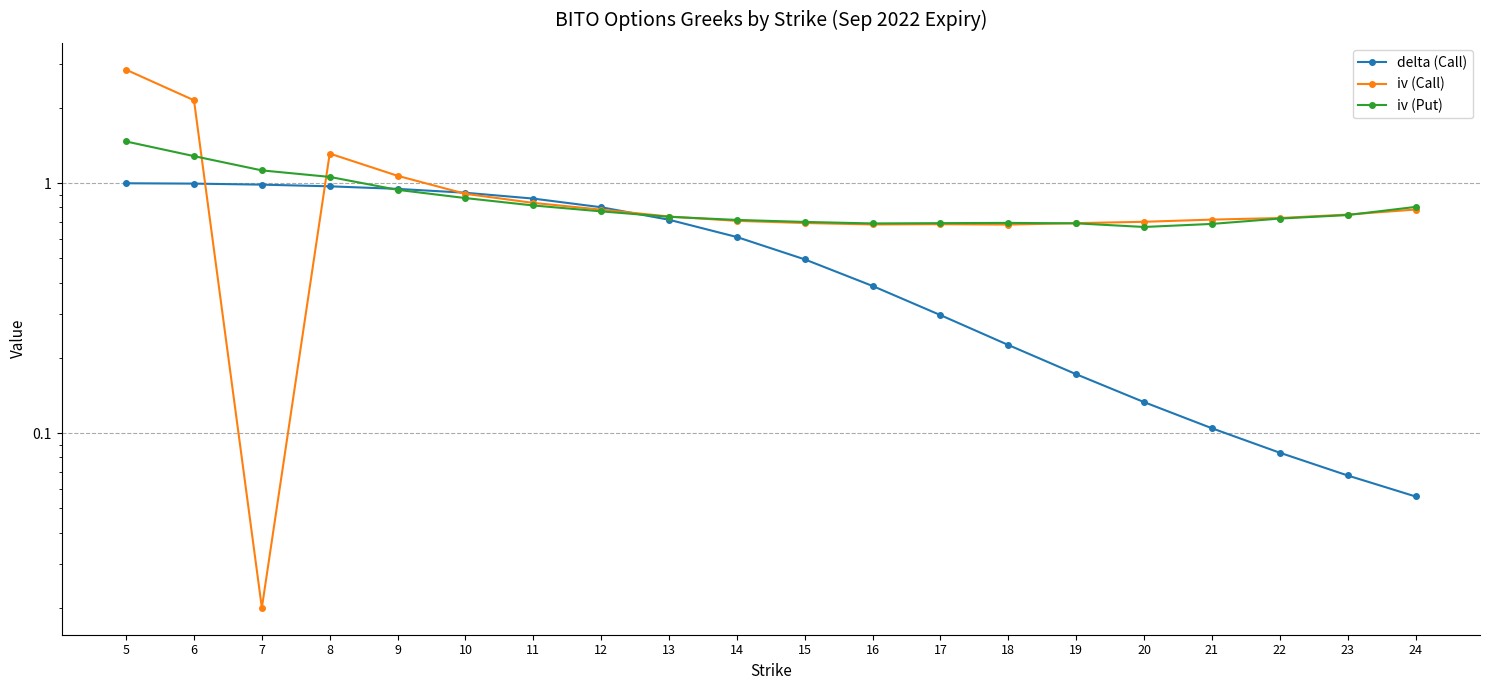

Which series has the largest total across all categories?

iv (Call)